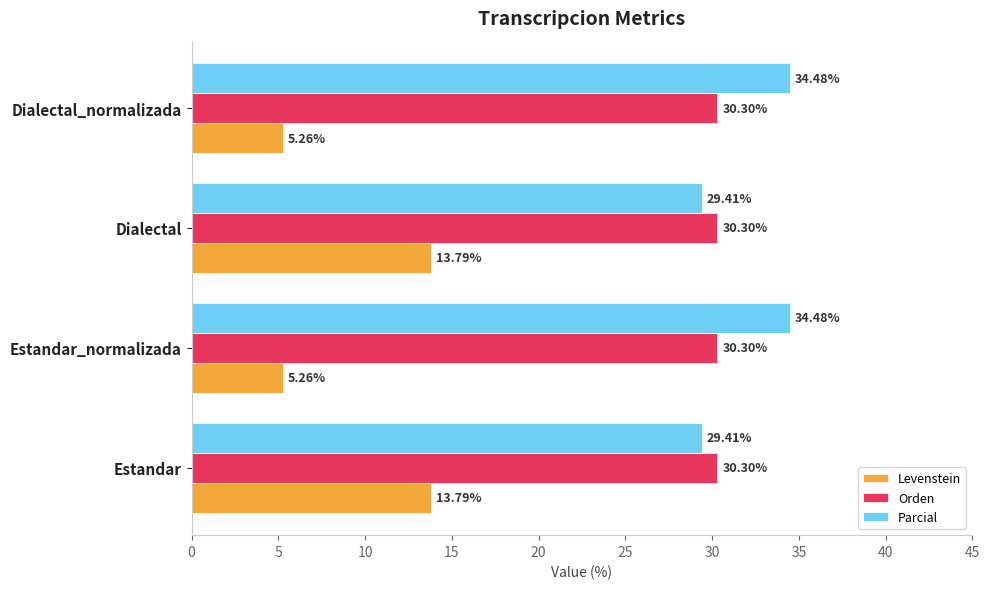

What is the spread (max minus min) of values at Estandar?

16.5